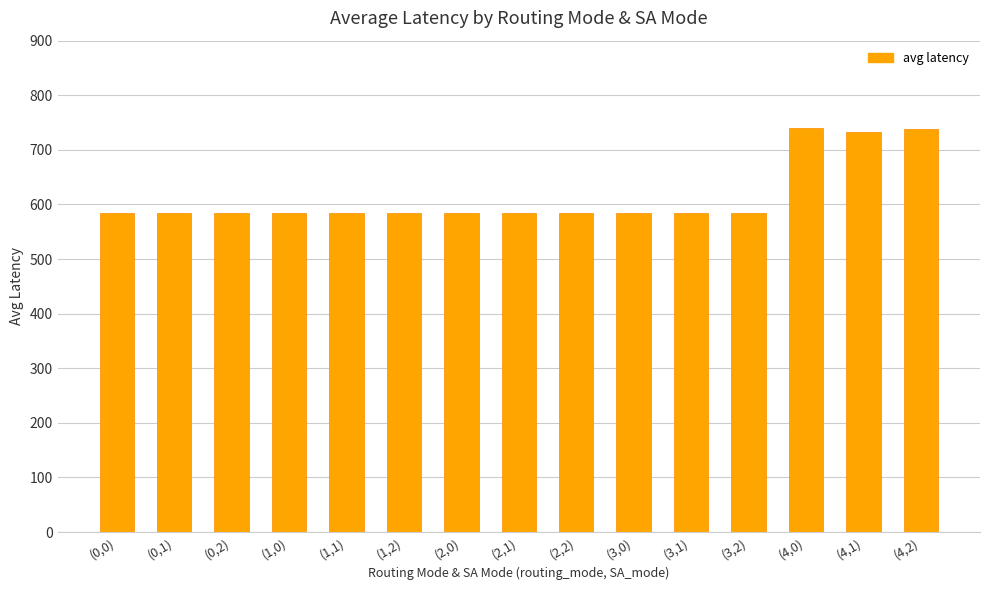

What is the label of the 12th bar from the left?

(3,2)